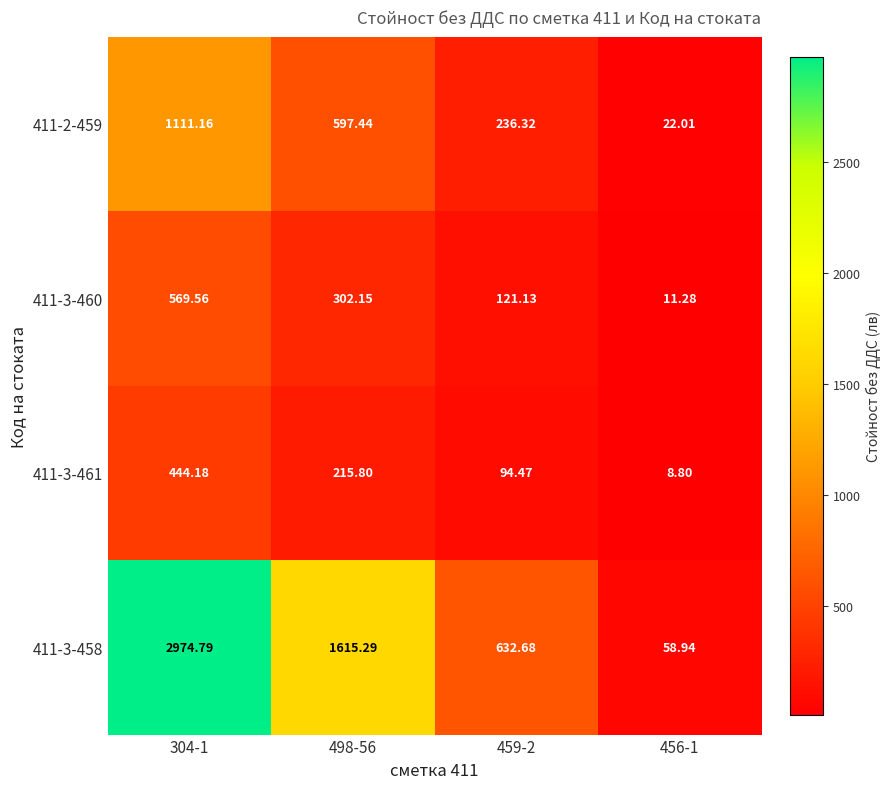

Is the value of 411-2-459 at 304-1 greater than the value of 411-3-458 at 456-1?

Yes